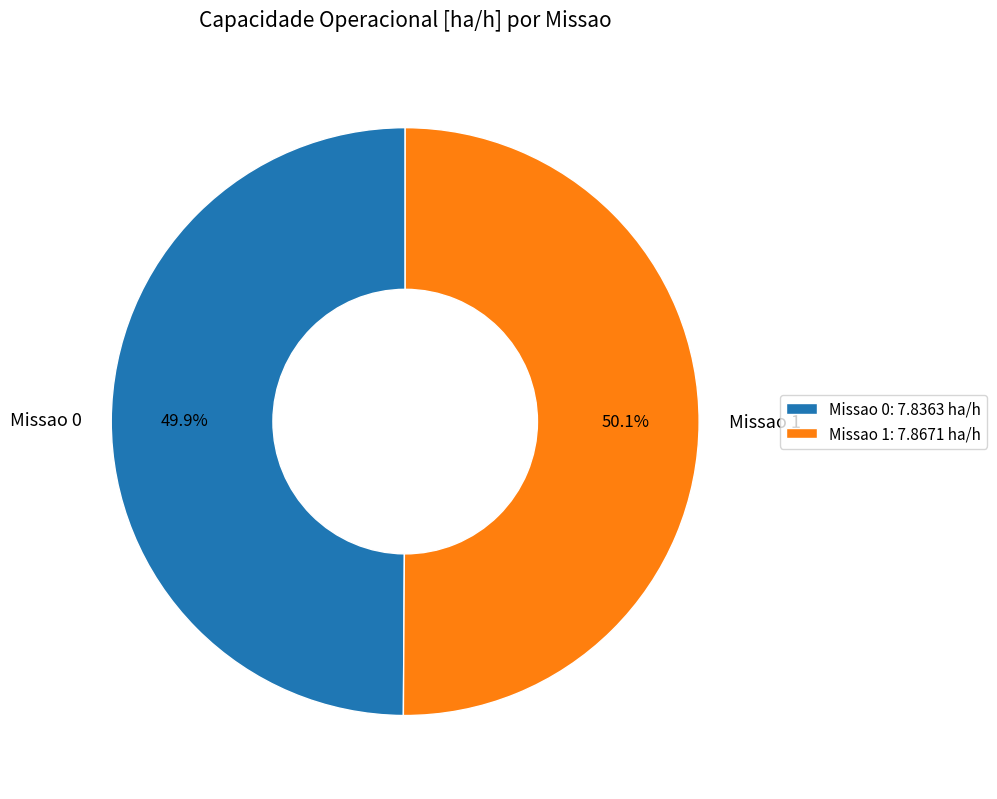

How many slices are in this pie chart?

2